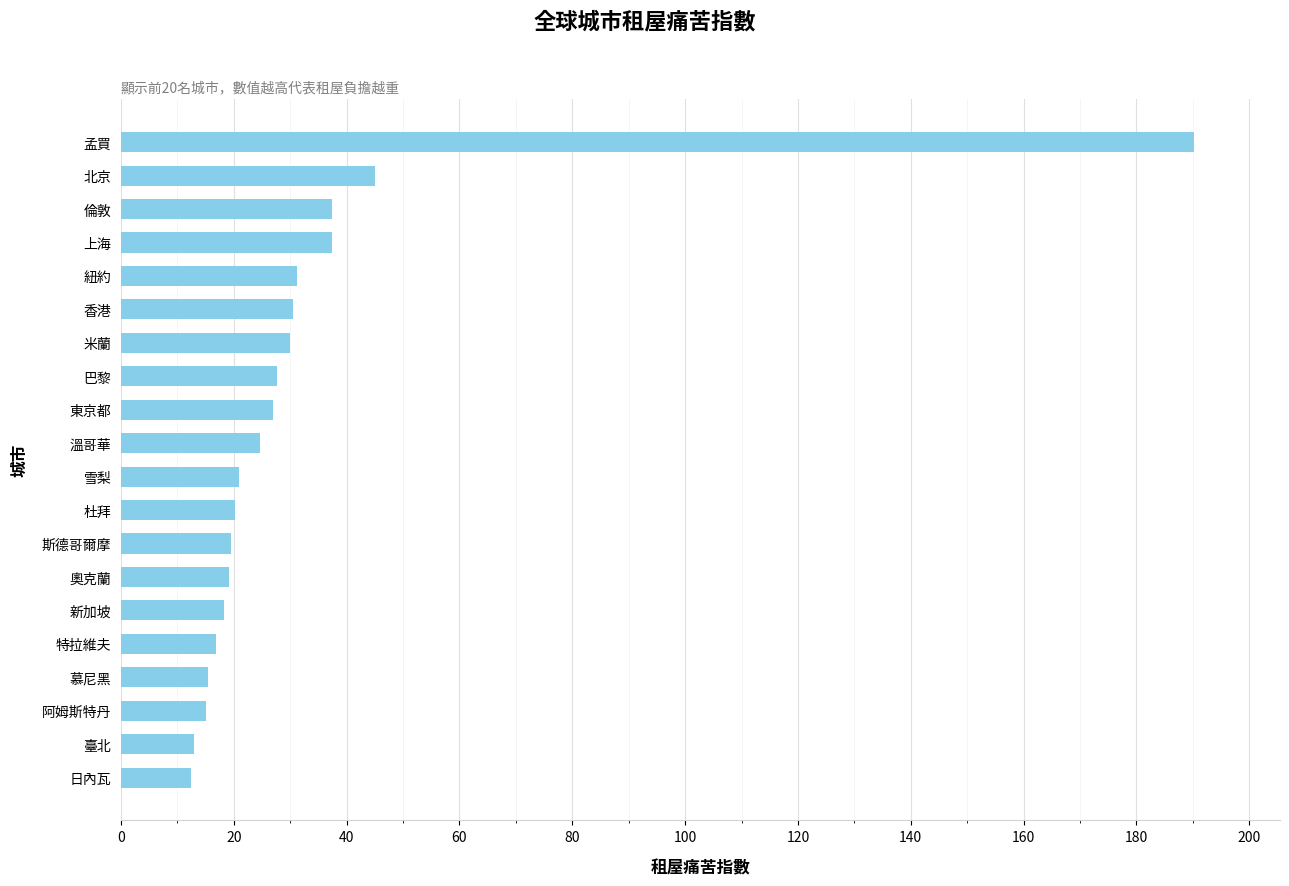

What is the sum of all values?

651.6